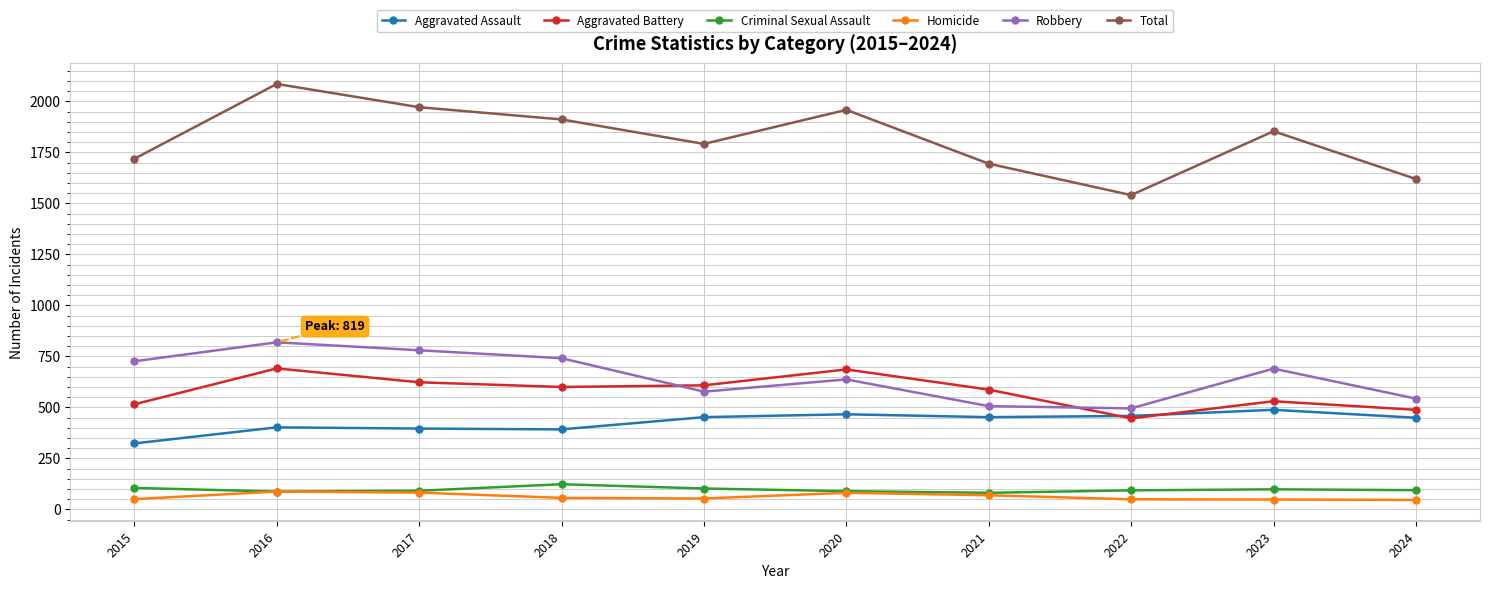

What is the difference between the maximum and minimum values in the Aggravated Assault series?

165